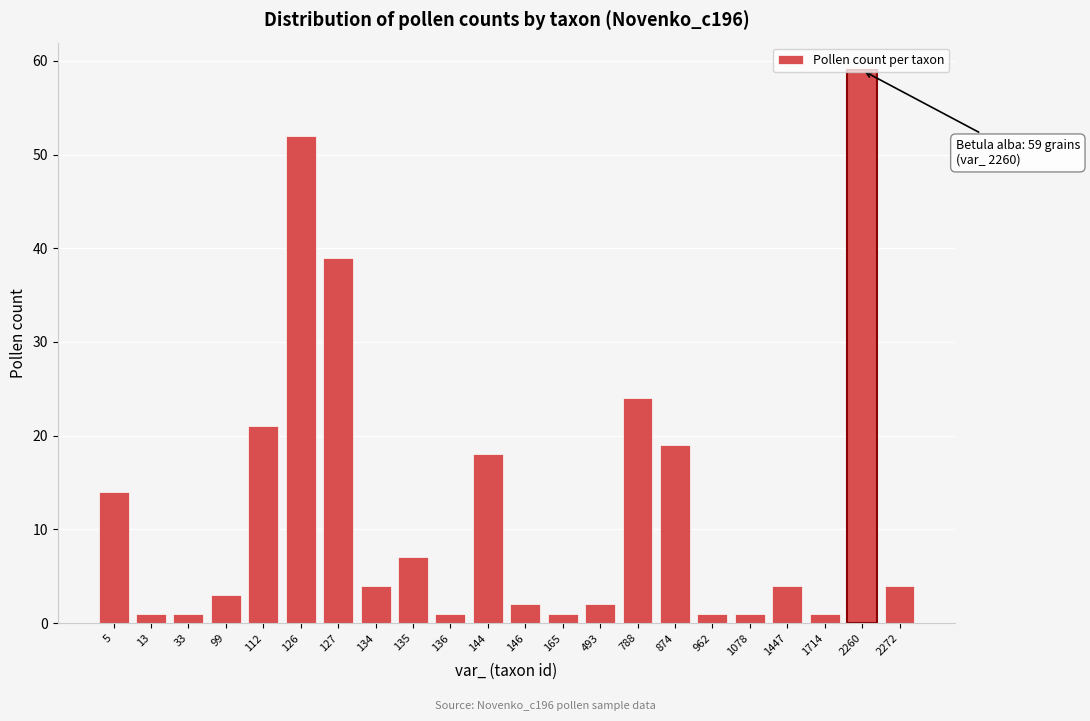

What is the difference between the second highest and minimum values?

51